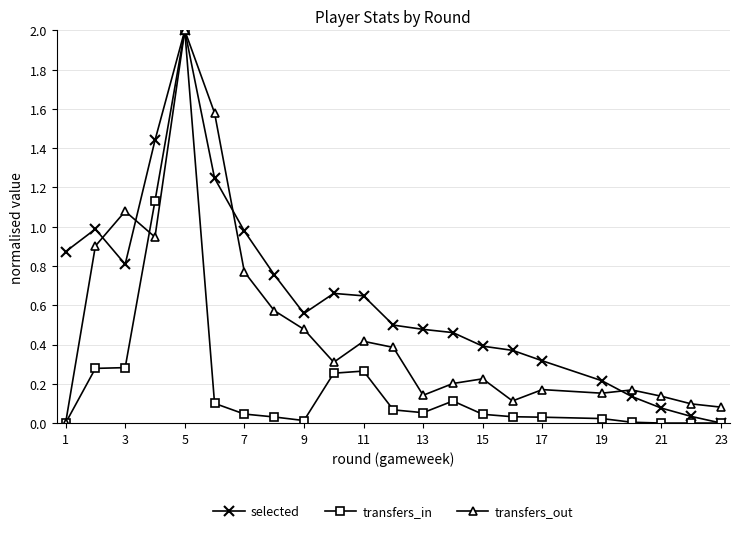

What is the highest value of the selected series?

2.0